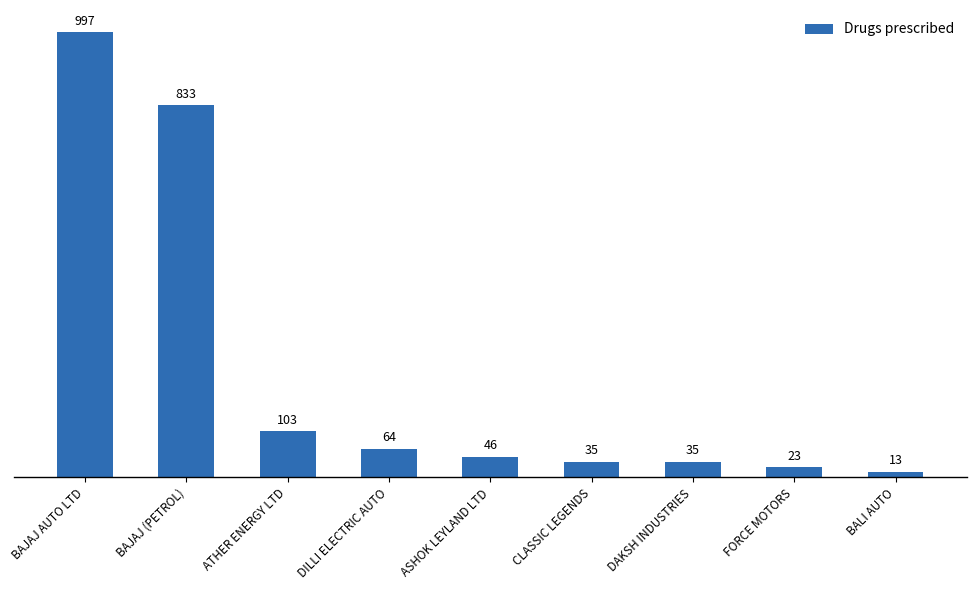

What position from the right is ATHER ENERGY LTD?

7